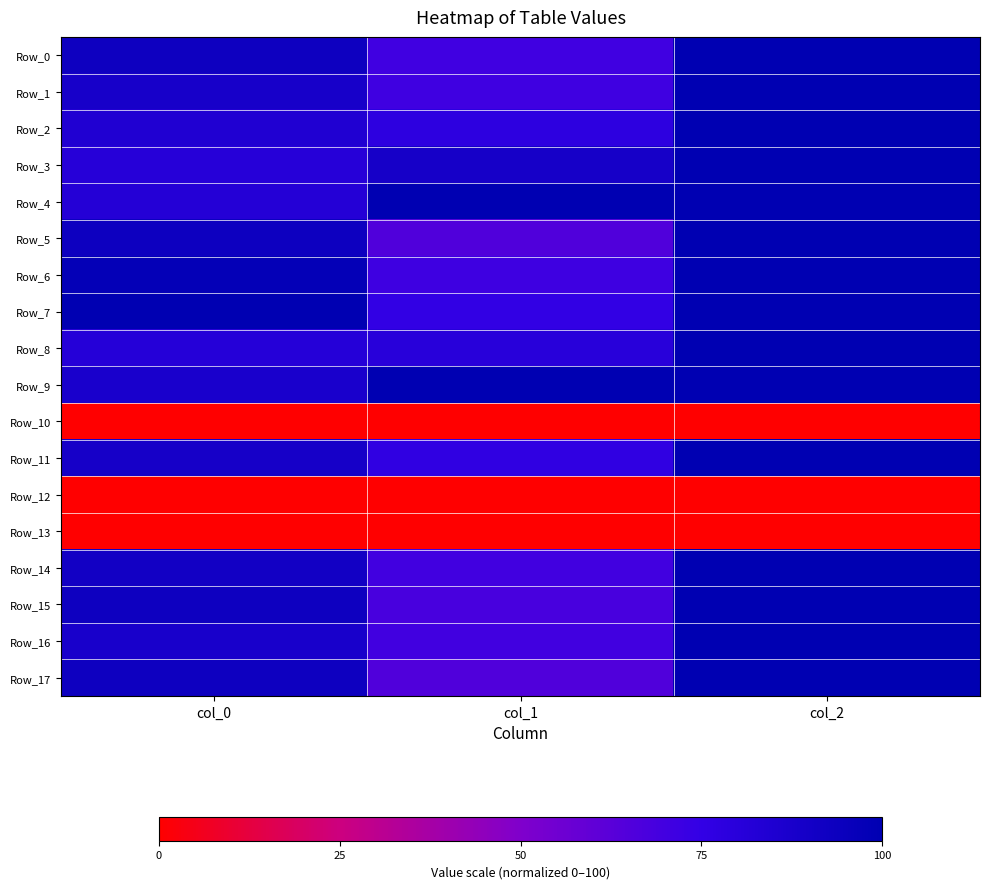

Reading left to right, transcribe all the data shown in this chart.

Row_0: col_0=92.9	col_1=70.3	col_2=100.0
Row_1: col_0=88.6	col_1=70.7	col_2=100.0
Row_2: col_0=84.1	col_1=77.6	col_2=100.0
Row_3: col_0=81.2	col_1=89.0	col_2=100.0
Row_4: col_0=82.4	col_1=100.0	col_2=100.0
Row_5: col_0=93.2	col_1=65.4	col_2=100.0
Row_6: col_0=97.4	col_1=71.1	col_2=100.0
Row_7: col_0=100.0	col_1=75.3	col_2=100.0
Row_8: col_0=81.5	col_1=80.2	col_2=100.0
Row_9: col_0=87.2	col_1=99.6	col_2=100.0
Row_10: col_0=0.0	col_1=0.0	col_2=0.0
Row_11: col_0=88.9	col_1=76.4	col_2=100.0
Row_12: col_0=0.0	col_1=0.0	col_2=0.0
Row_13: col_0=0.0	col_1=0.0	col_2=0.0
Row_14: col_0=90.9	col_1=70.0	col_2=100.0
Row_15: col_0=92.9	col_1=67.7	col_2=100.0
Row_16: col_0=87.5	col_1=70.0	col_2=100.0
Row_17: col_0=92.9	col_1=65.4	col_2=100.0